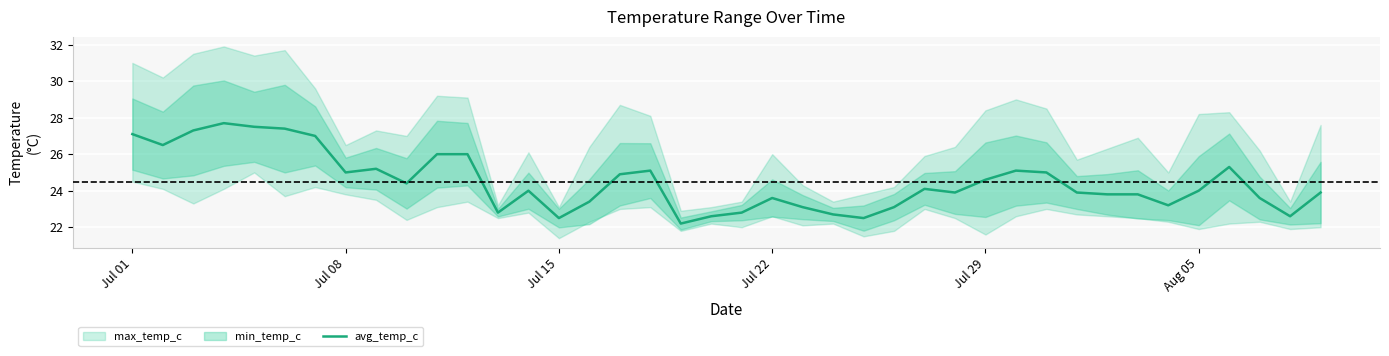

What is the highest value of the avg_temp_c series?

27.7